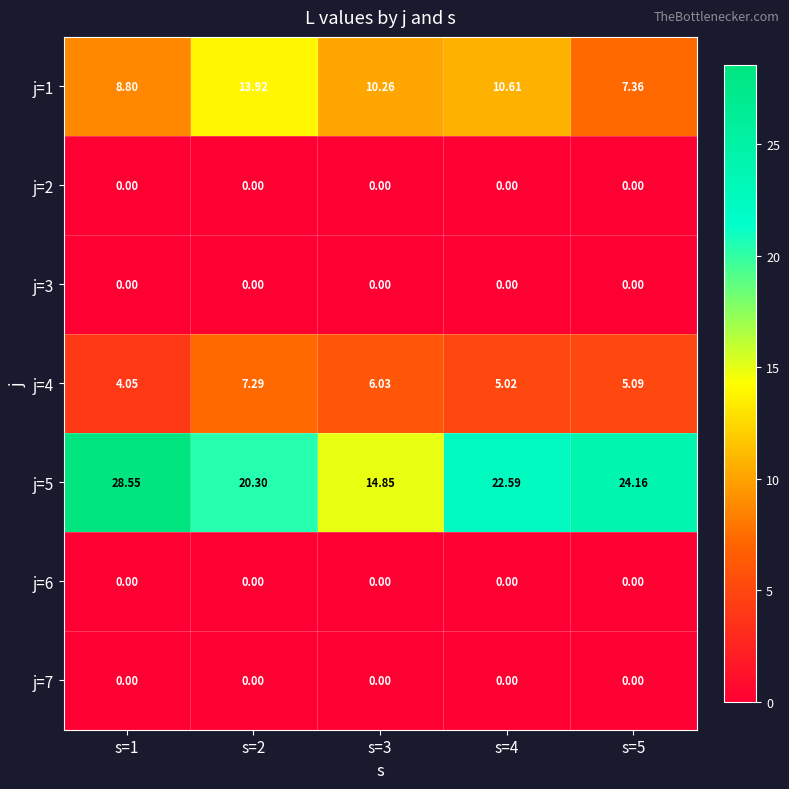

Is the value of j=1 at s=1 greater than the value of j=7 at s=4?

Yes